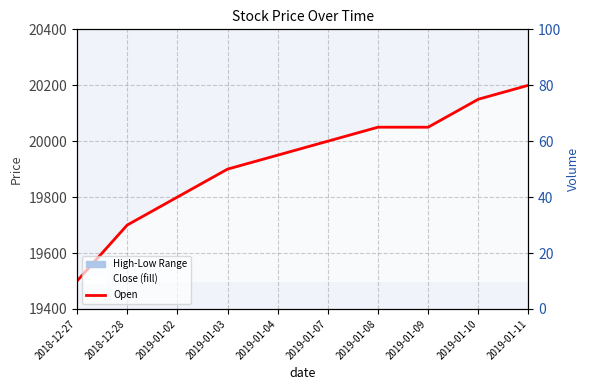

Reading right to left, extract all data points from this chart.

Open: 2019-01-11=20200	2019-01-10=20150	2019-01-09=20050	2019-01-08=20050	2019-01-07=20000	2019-01-04=19950	2019-01-03=19900	2019-01-02=19800	2018-12-28=19700	2018-12-27=19500
Volume: 2019-01-11=0	2019-01-10=0	2019-01-09=0	2019-01-08=0	2019-01-07=0	2019-01-04=0	2019-01-03=0	2019-01-02=0	2018-12-28=0	2018-12-27=0